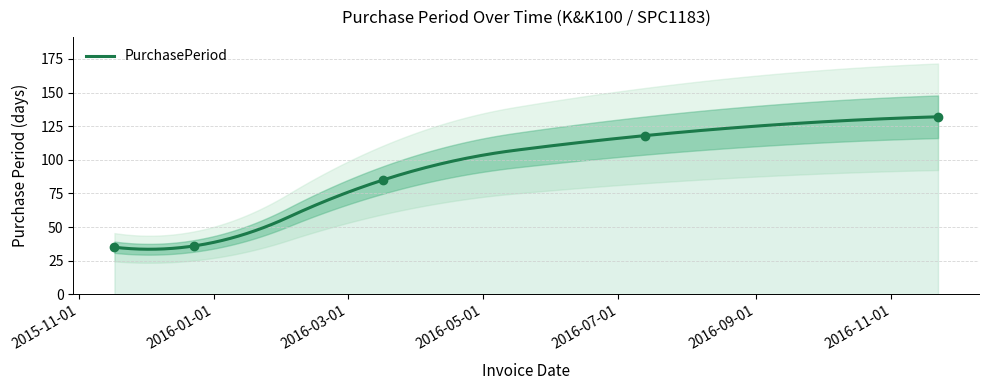

True or false: the data has more than 0 interior local peaks.

False